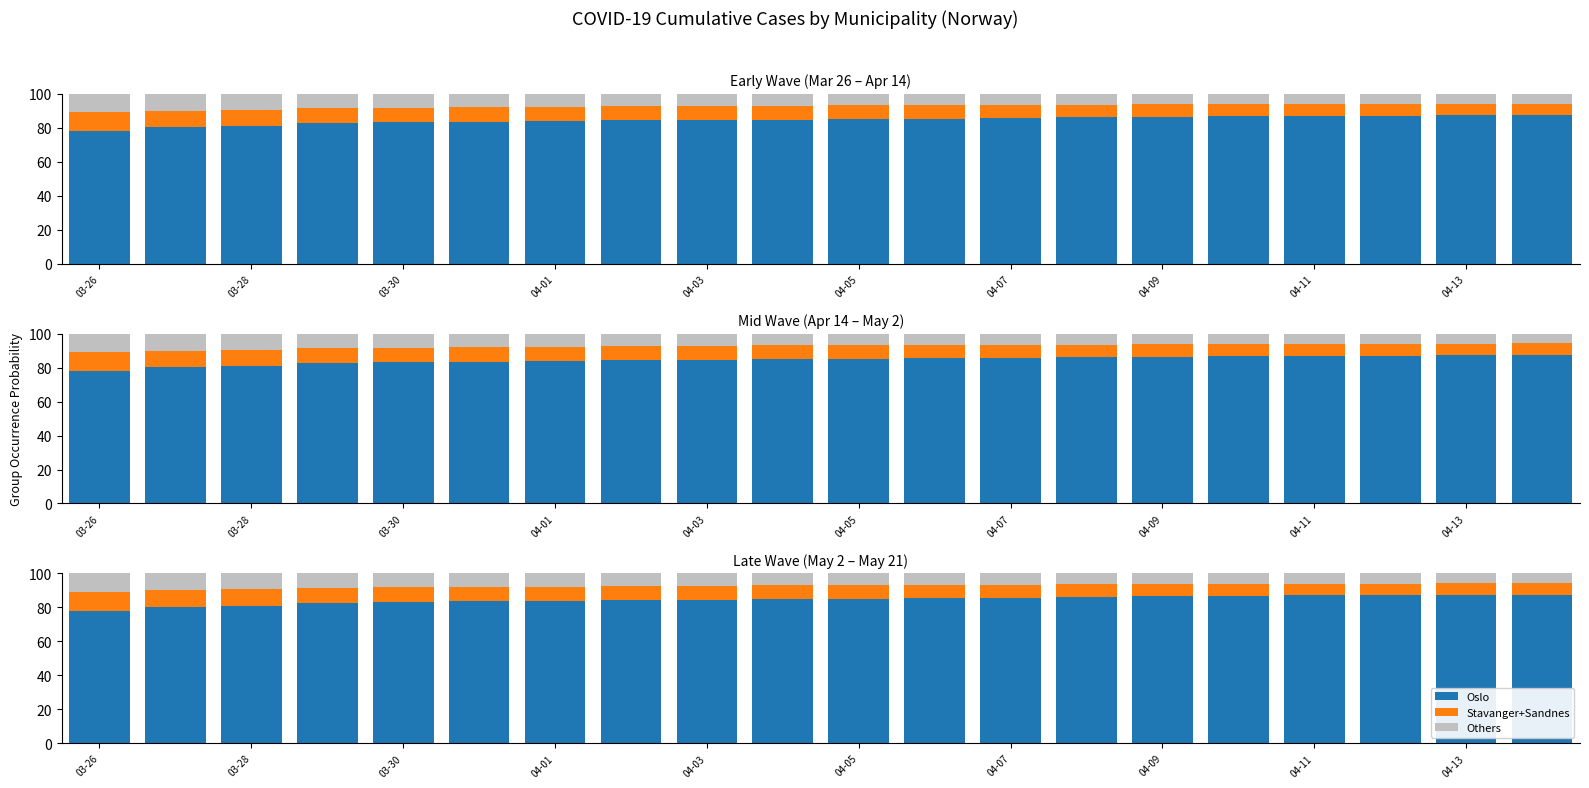

What is the spread (max minus min) of values at 03-28?

70.7